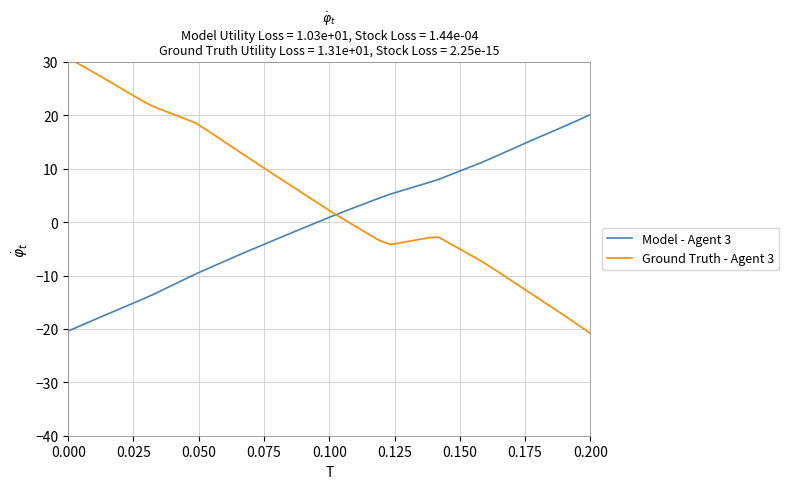

Which series has the largest total across all categories?

Ground Truth - Agent 3